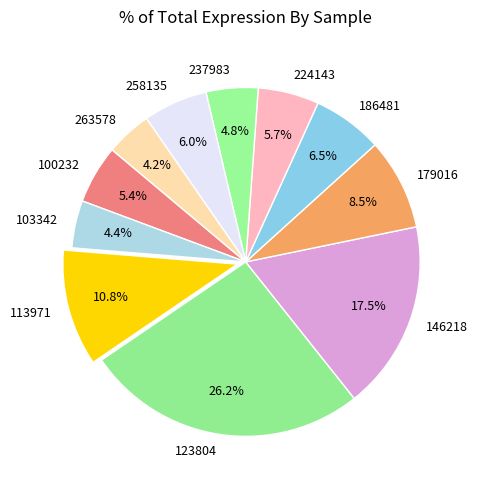

Between 103342 and 179016, which is larger?

179016